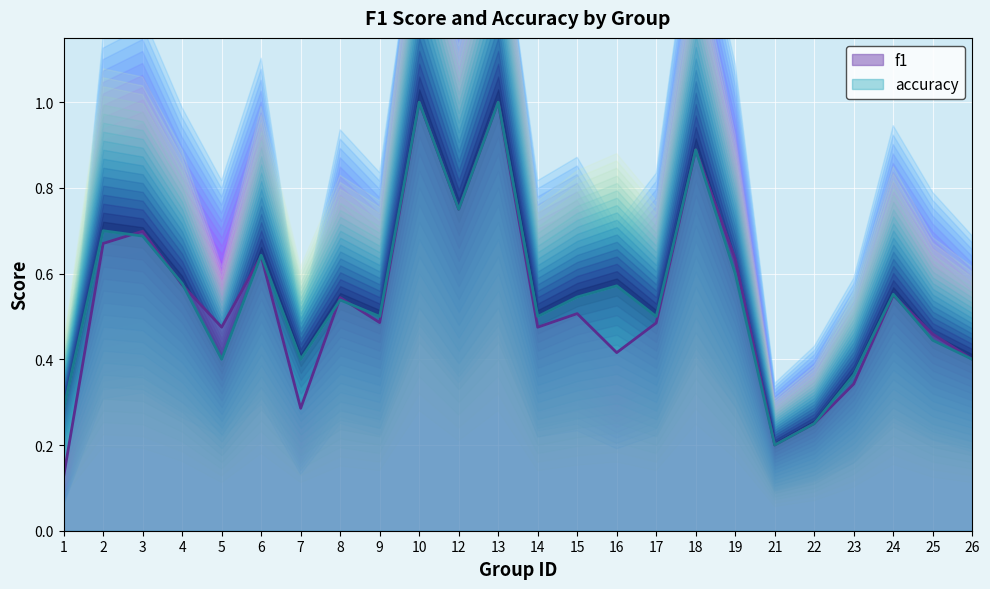

At which category is the sum across all series the highest?

10